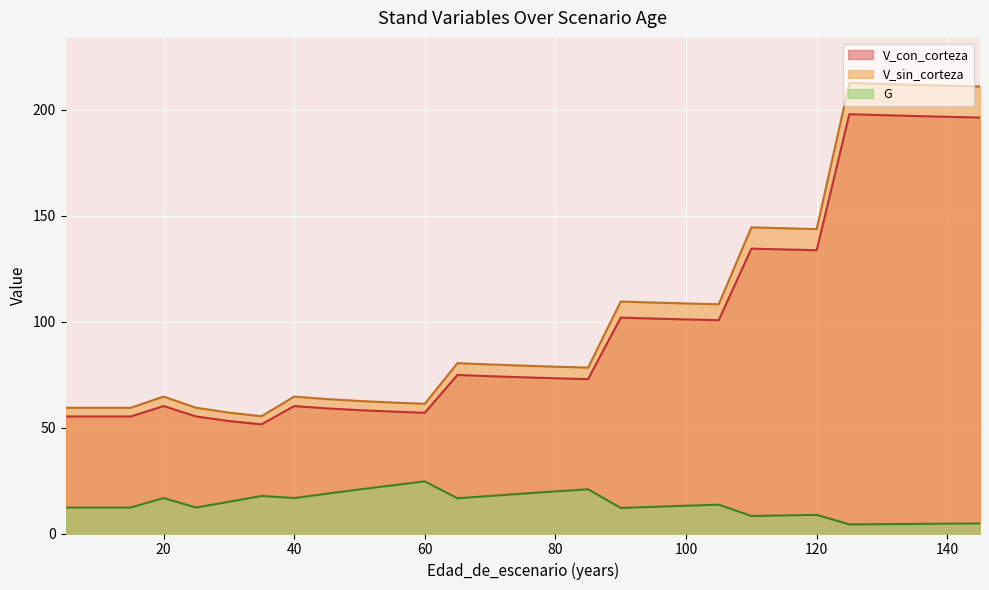

Does the chart display data point markers on the line(s)?

No